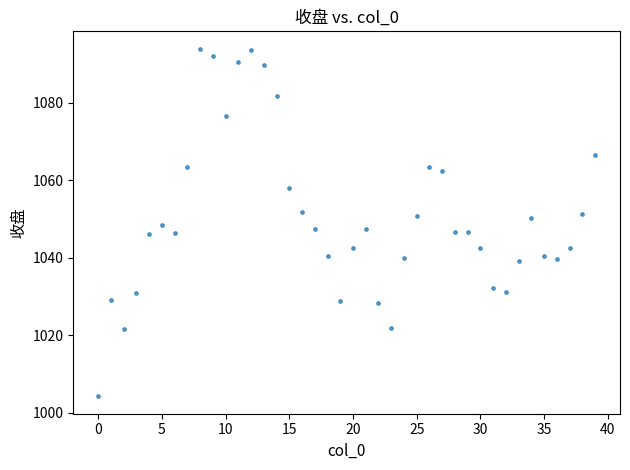

What is the range of Y values (max minus min)?

89.7